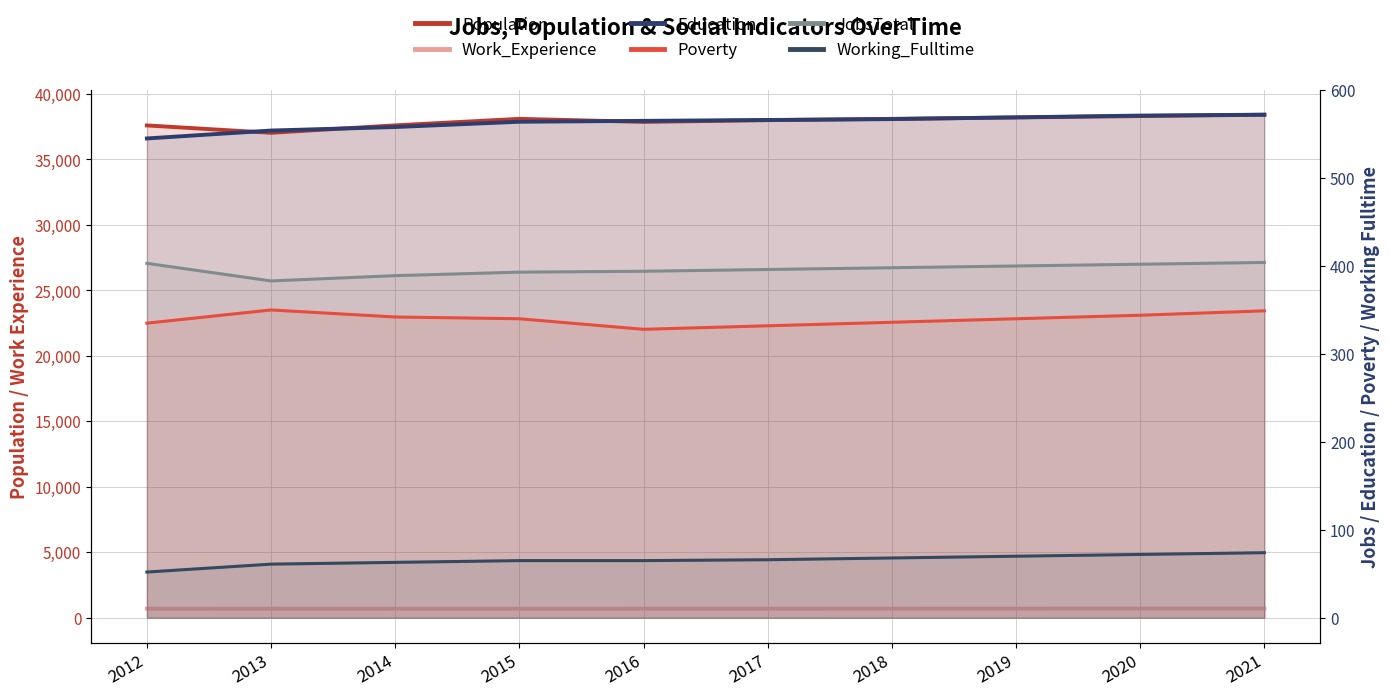

Which category has the highest value in the Education series?

2021